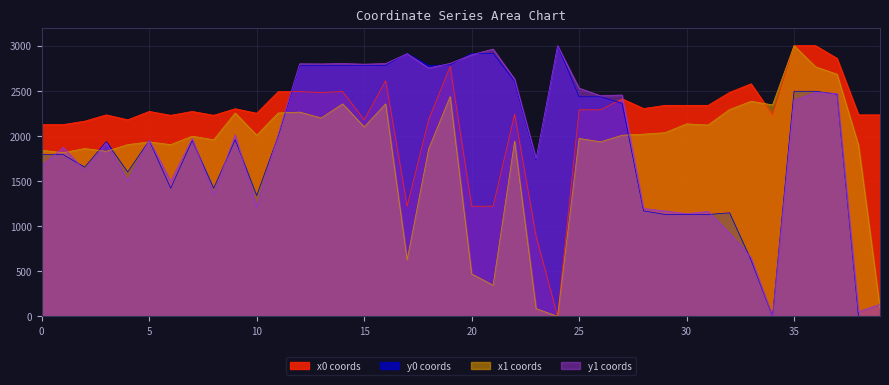

How many values in the x1 series exceed 2006?

20